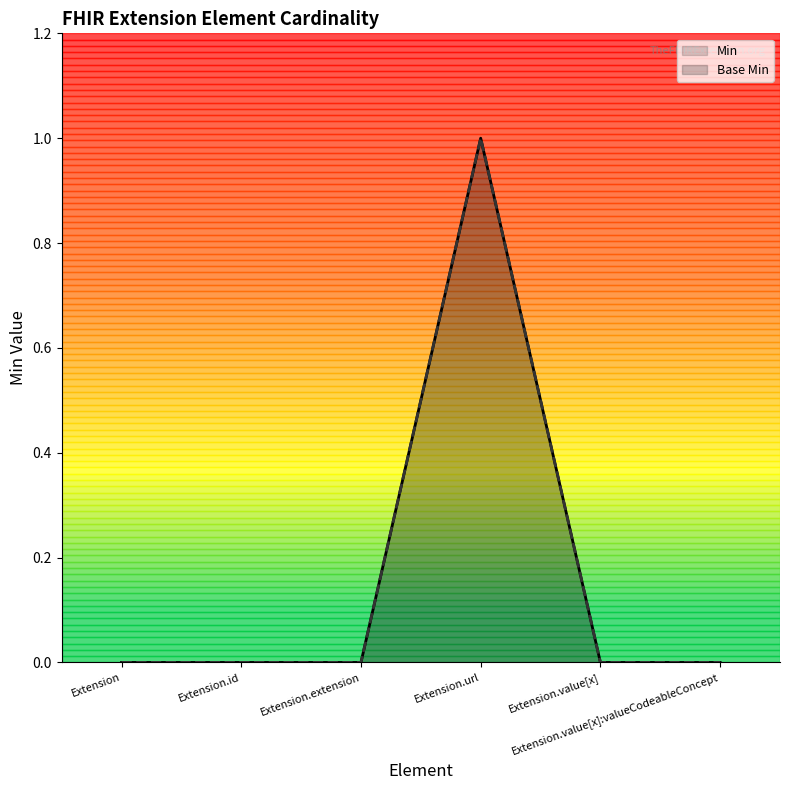

Which series has the largest range (max minus min)?

Base Min